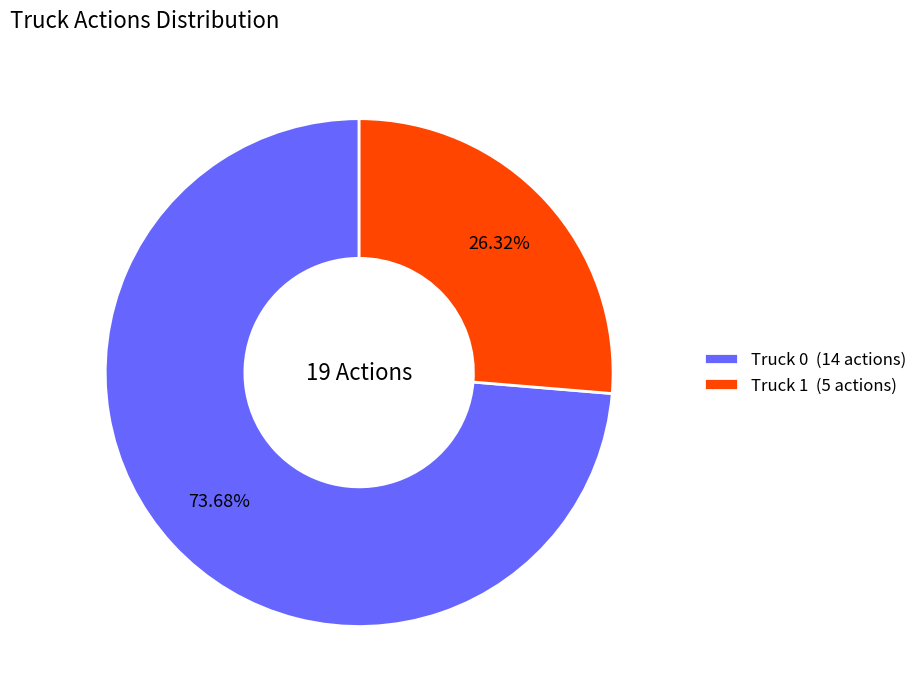

To the nearest percent, what is the average slice percentage?

50%